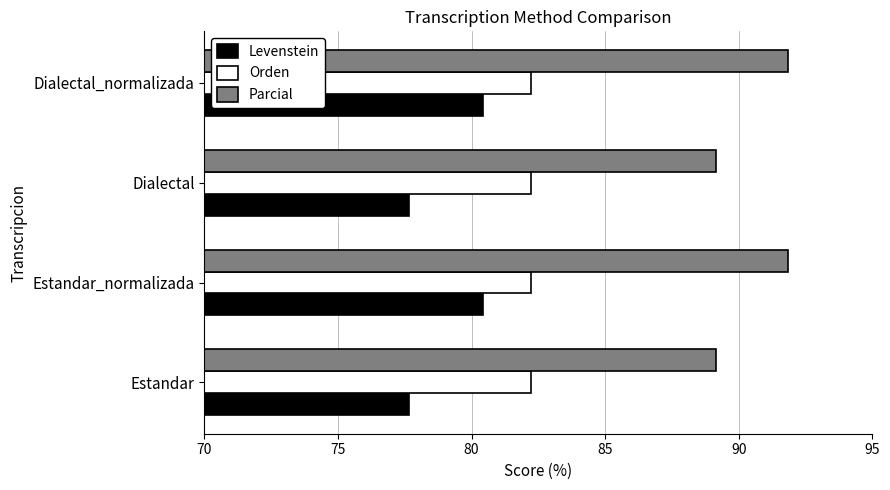

How many data points does each series have?

4